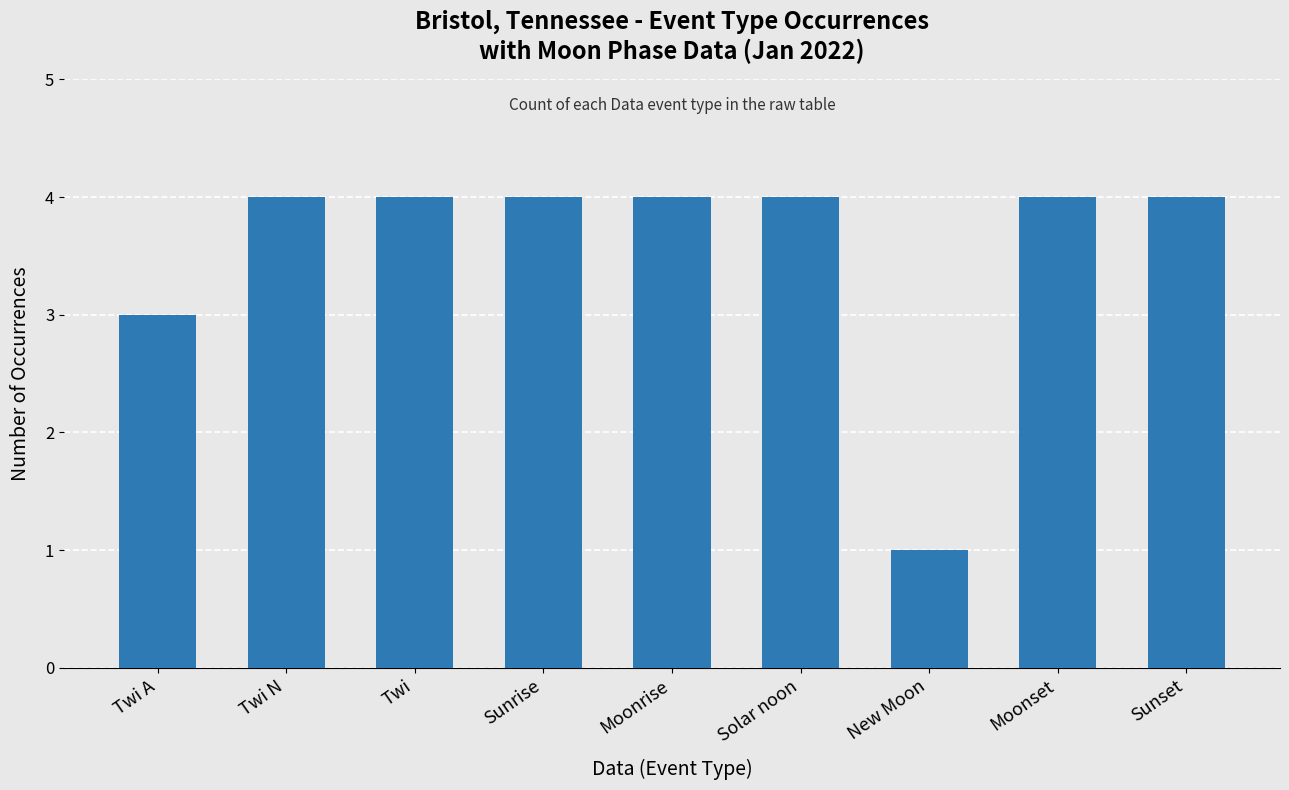

Approximately how many times larger is the value at Sunrise compared to New Moon?

4.0